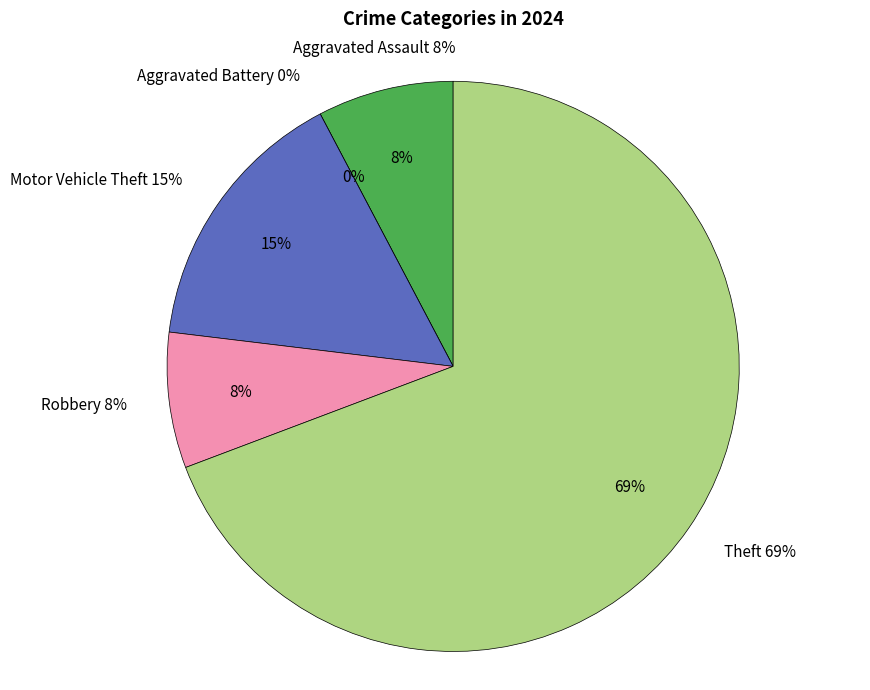

Rank the categories by value from highest to lowest.

Theft, Motor Vehicle Theft, Aggravated Assault, Robbery, Aggravated Battery